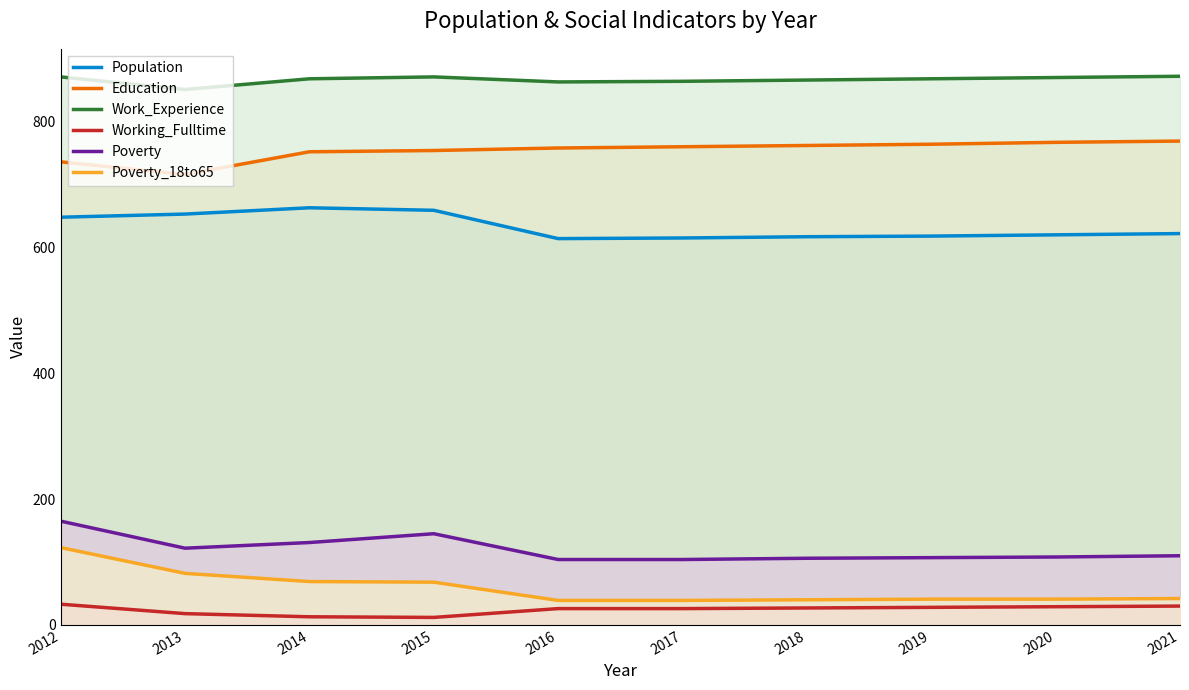

Is it true that Poverty_18to65 equals 11 at 2017?

False